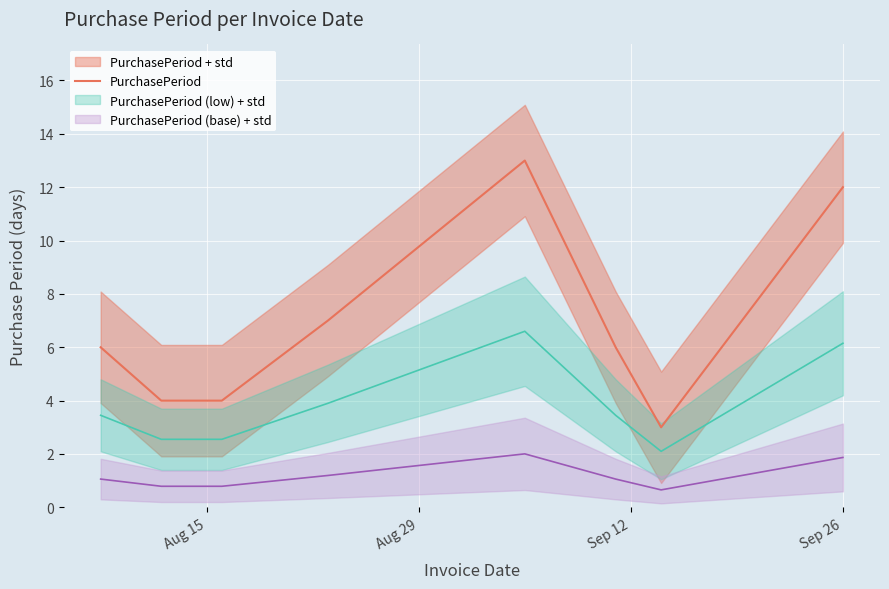

What is the maximum value for PurchasePeriod?

13